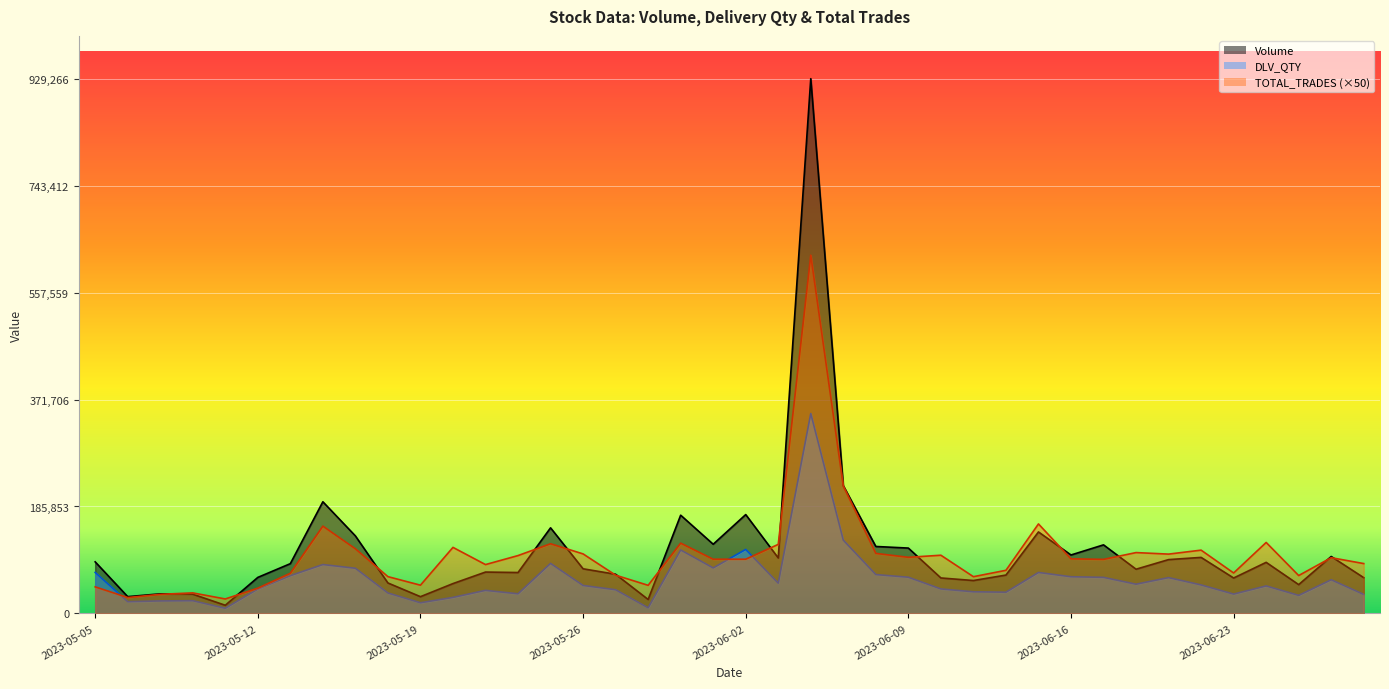

What is the greatest value displayed?

929266